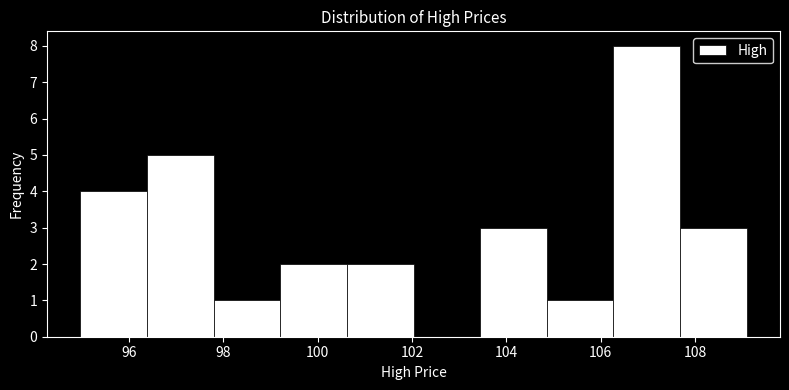

Reading left to right, list every bar in this chart as the range it spans on the x-axis followed by its height. Neither the bar edges nor the heights are printed on the chart, so give them approximately, as read against the axes.

95.0 to 96.4: 4
96.4 to 97.8: 5
97.8 to 99.2: 1
99.2 to 100.6: 2
100.6 to 102.0: 2
102.0 to 103.4: 0
103.4 to 104.8: 3
104.8 to 106.2: 1
106.2 to 107.6: 8
107.6 to 109.0: 3